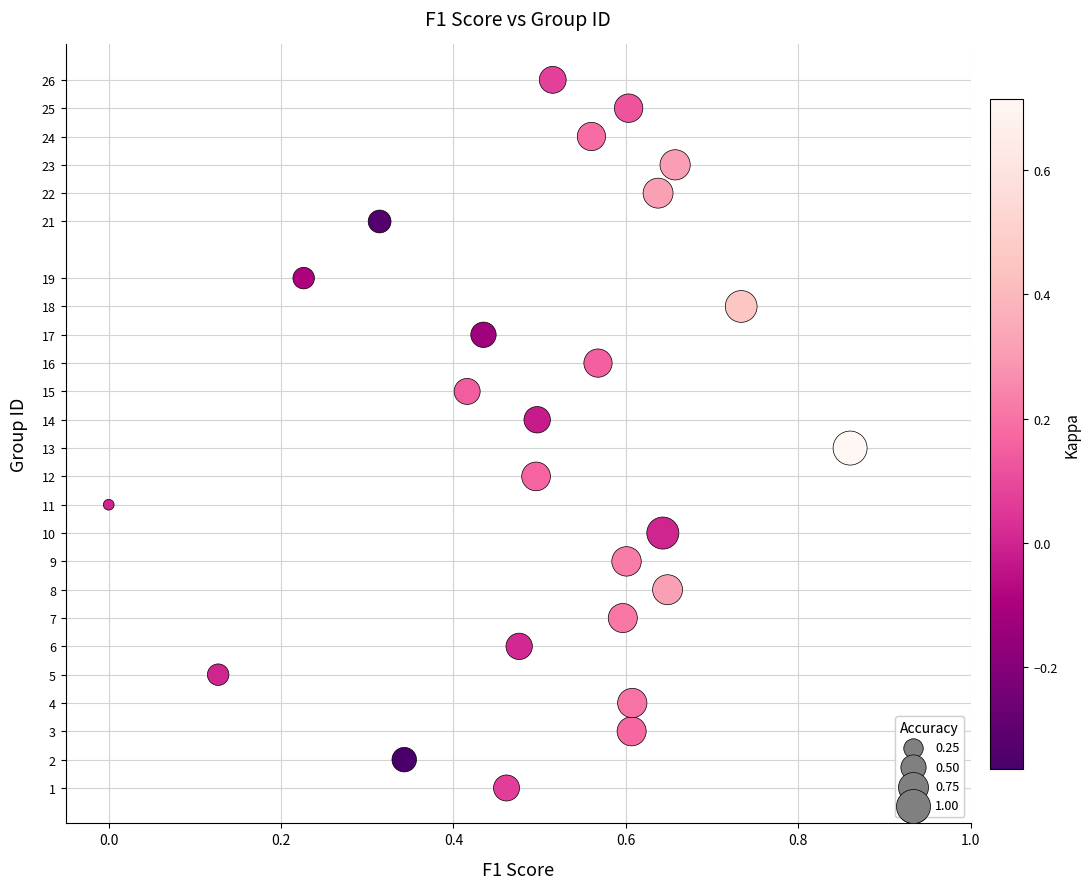

What is the range of Y values (max minus min)?

25